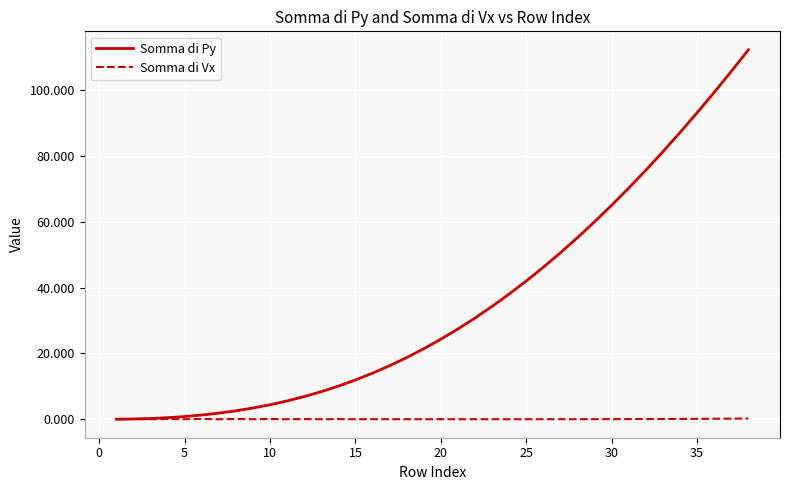

What is the difference between the maximum and second lowest values in the Somma di Vx series?

0.2